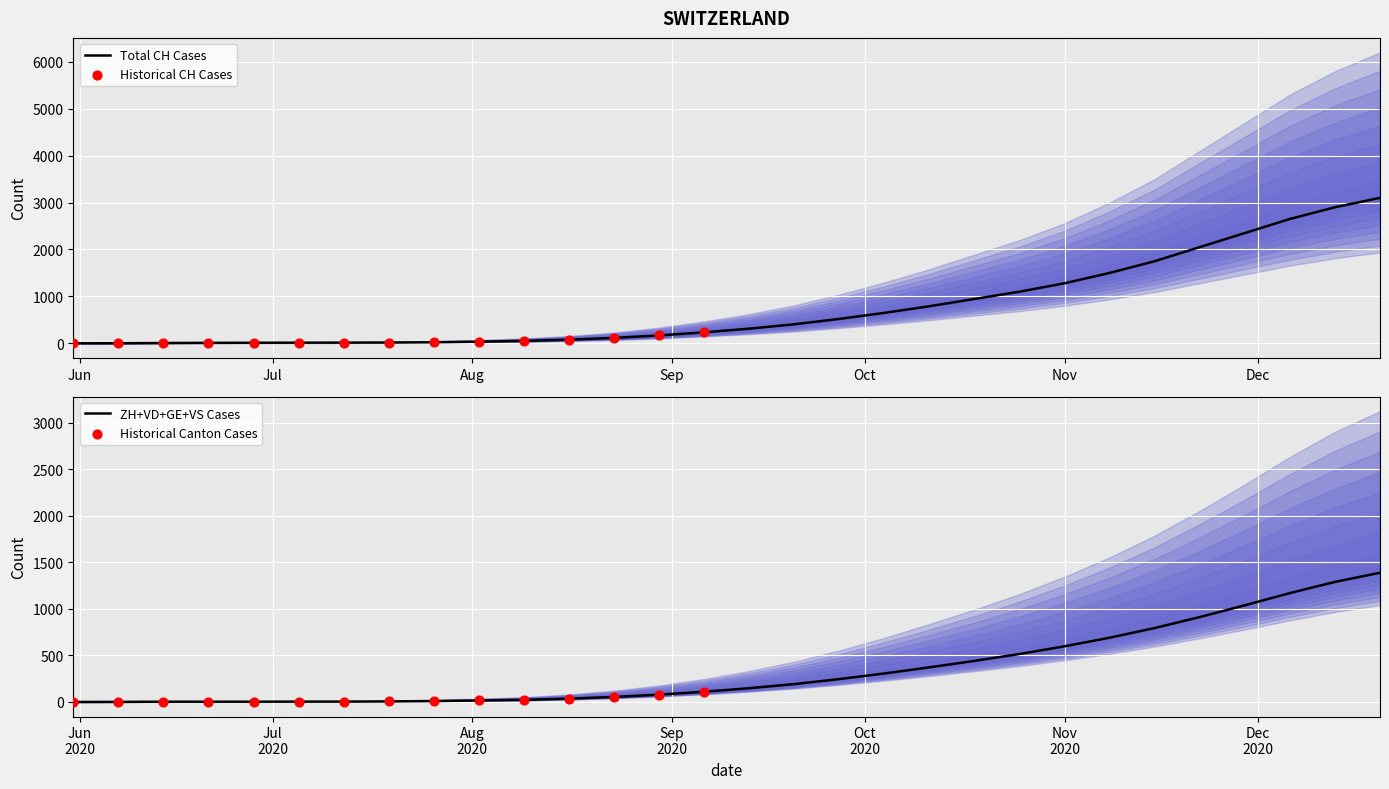

Which series contains the highest Y value?

CH